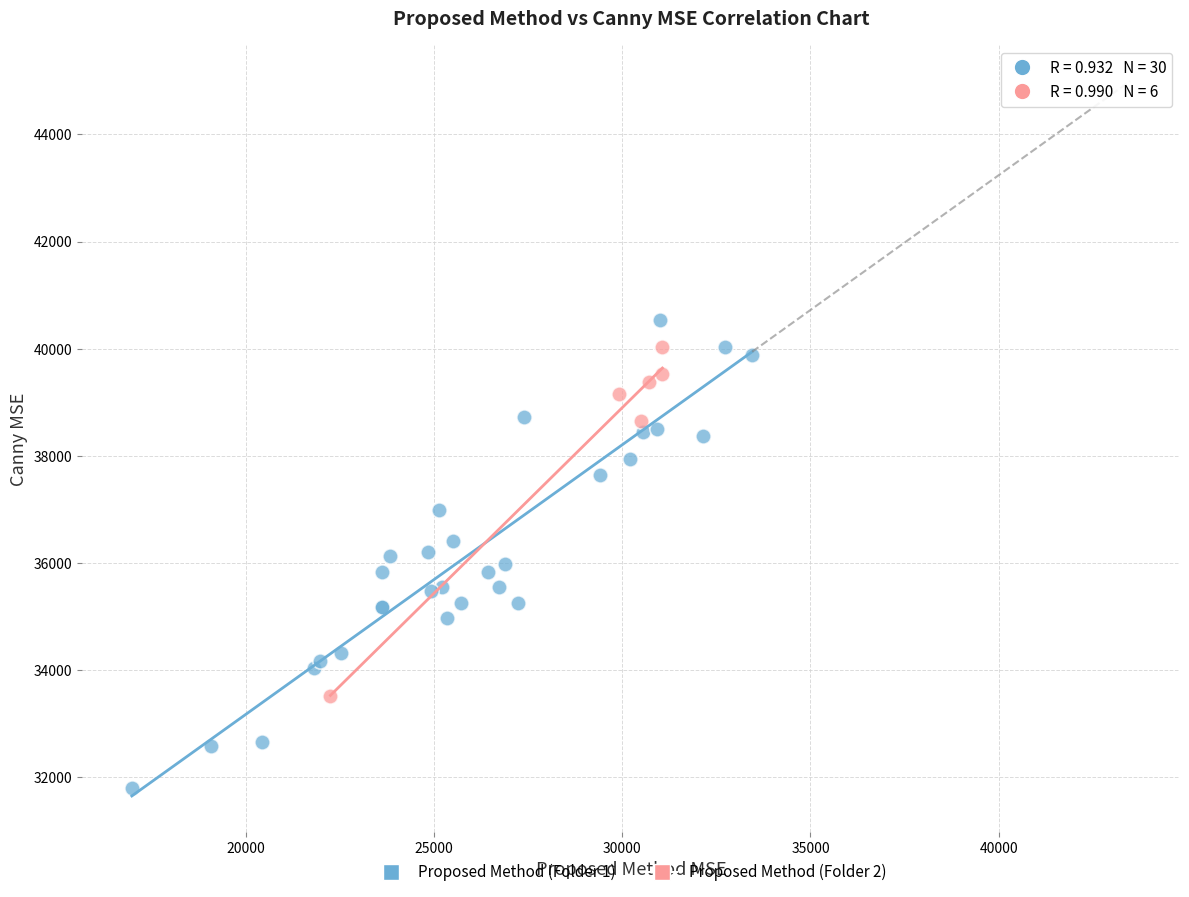

Which series contains the lowest Y value?

Proposed Method (Folder 1)